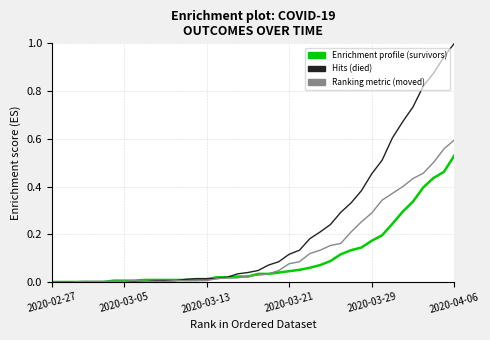

What is the maximum value shown in the chart?

1.0